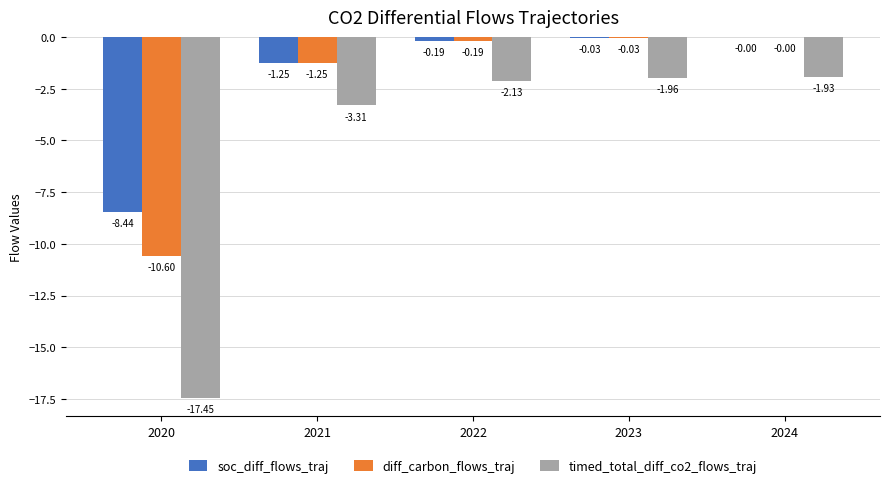

What is the sum of all diff_carbon_flows_traj values?

-12.1